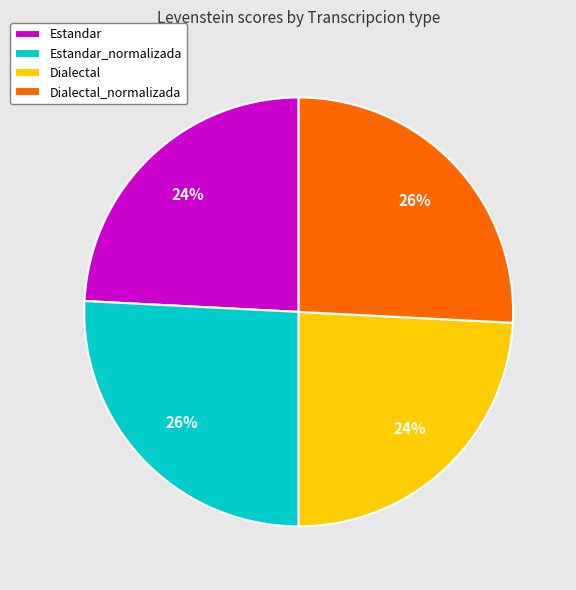

Count the number of slices in the pie.

4